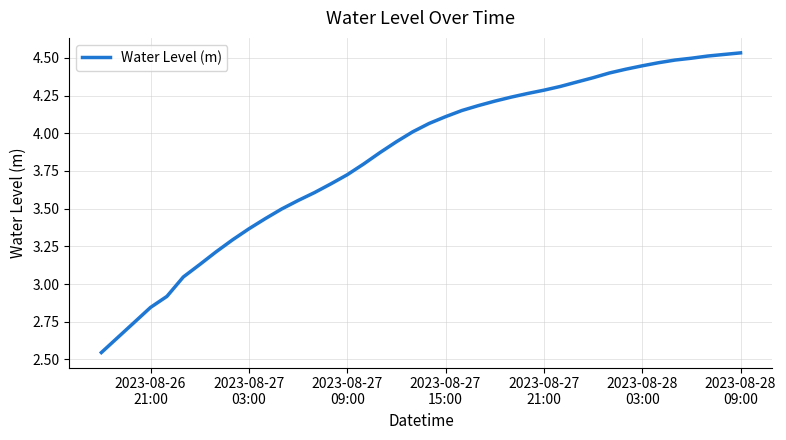

Is this an area chart (filled region under the line)?

No